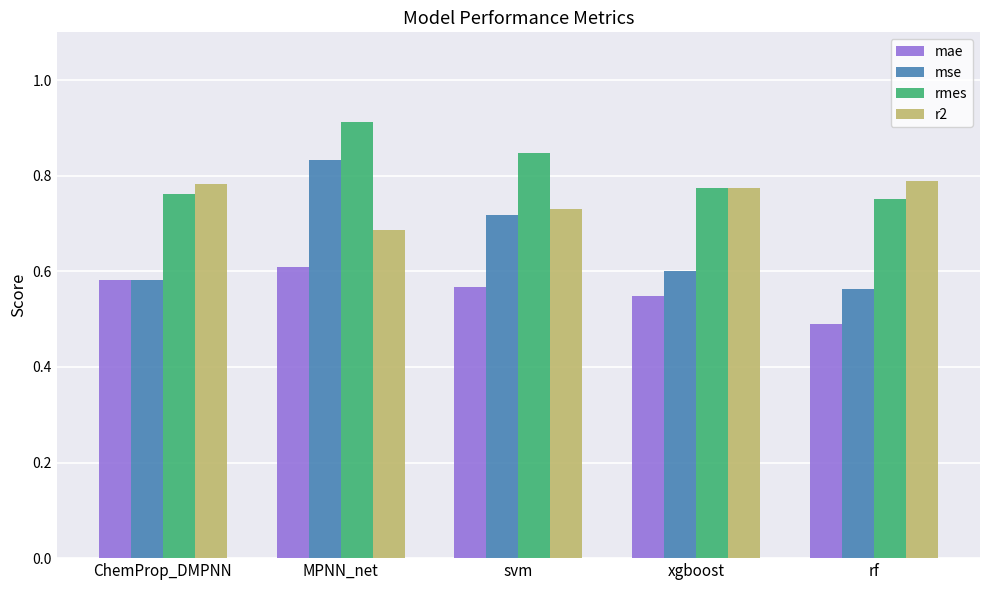

What position from the left is ChemProp_DMPNN?

1